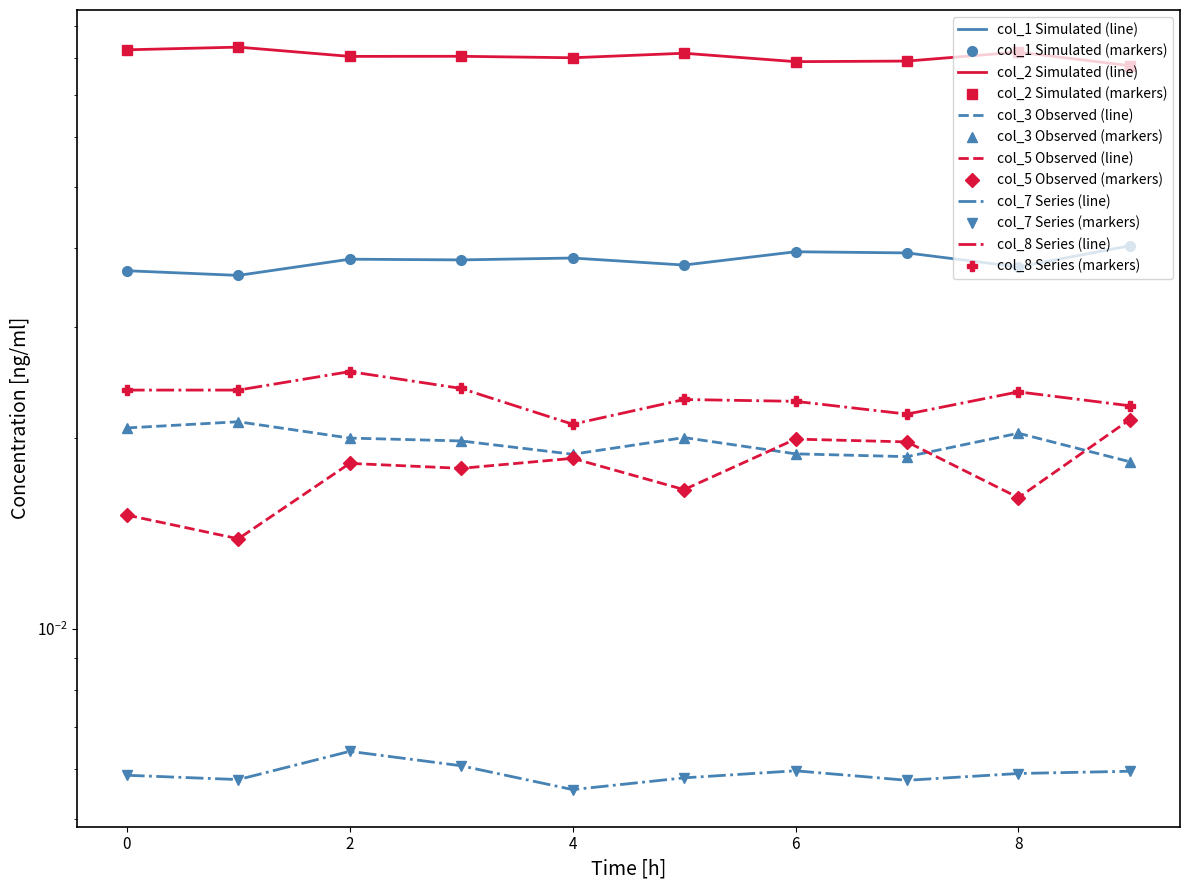

True or false: col_3 and col_7 intersect in this chart.

False